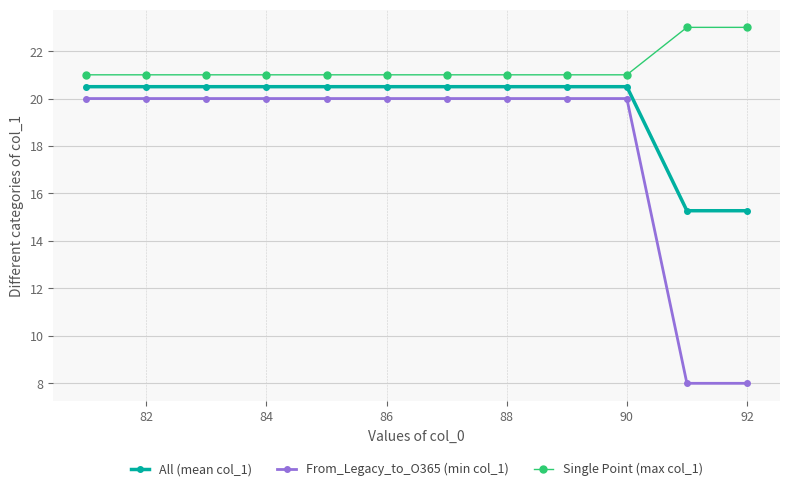

Which series has the largest total across all categories?

Single Point (max col_1)